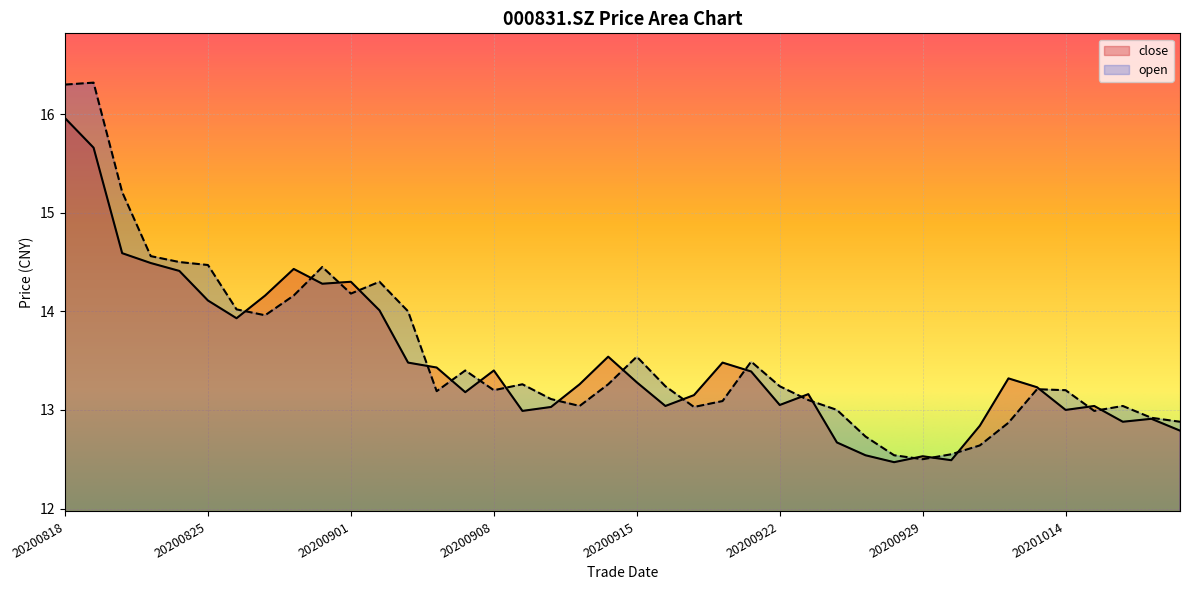

How many intersections are there between close and open?

20